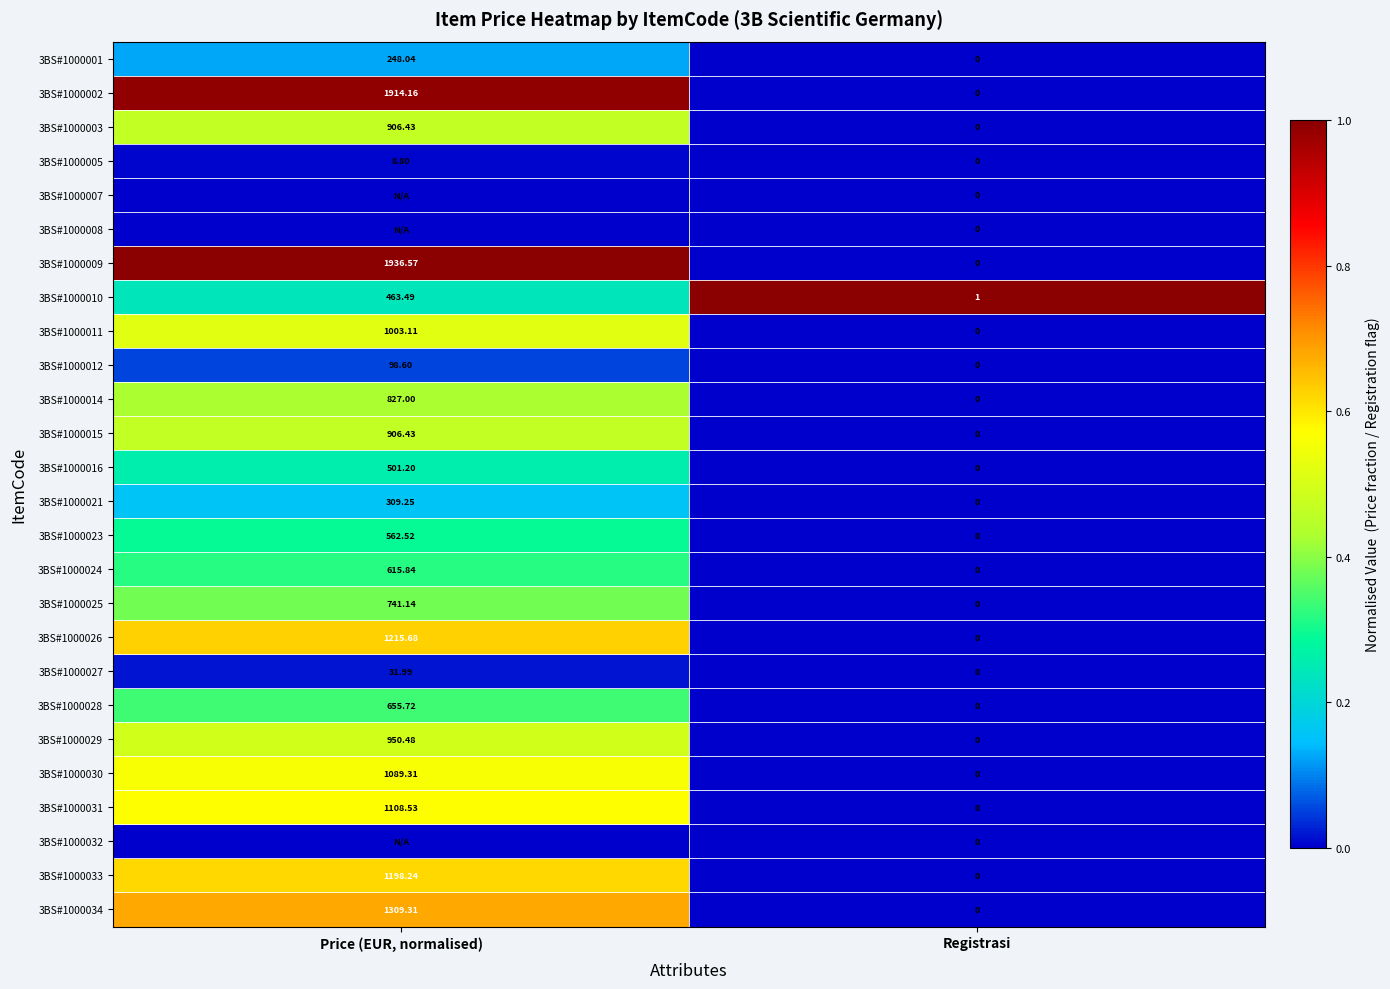

At which category is the sum across all series the highest?

Price (EUR, normalised)